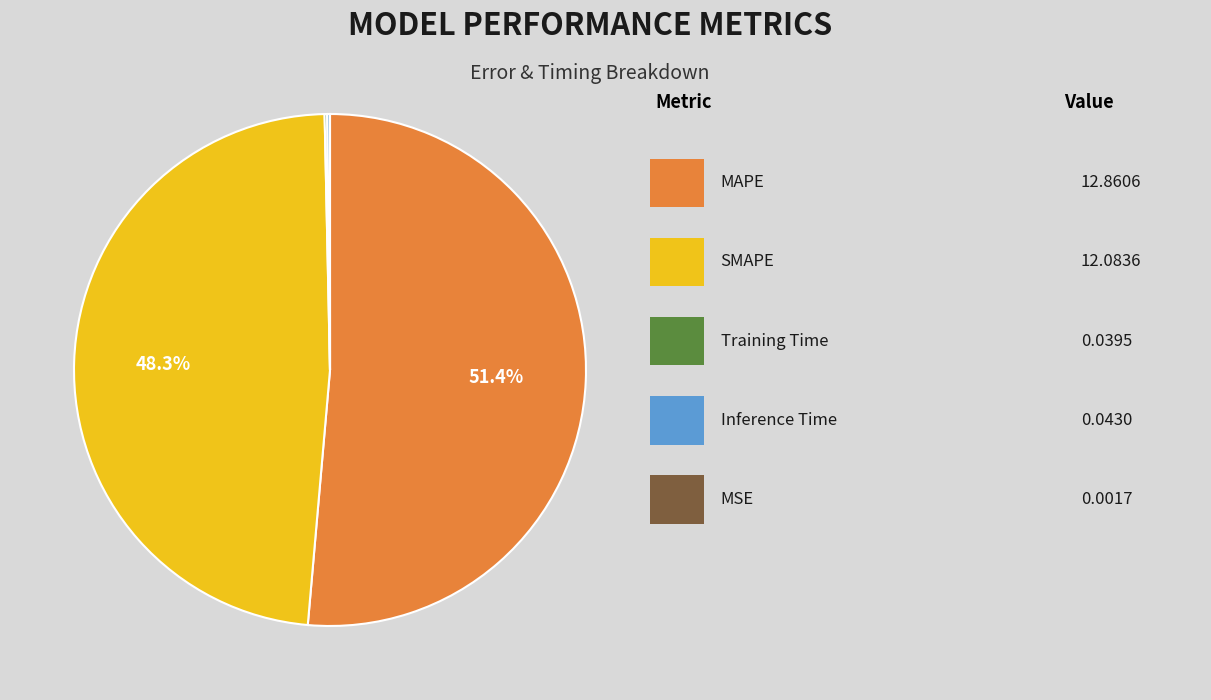

Is there a majority slice in this chart?

Yes